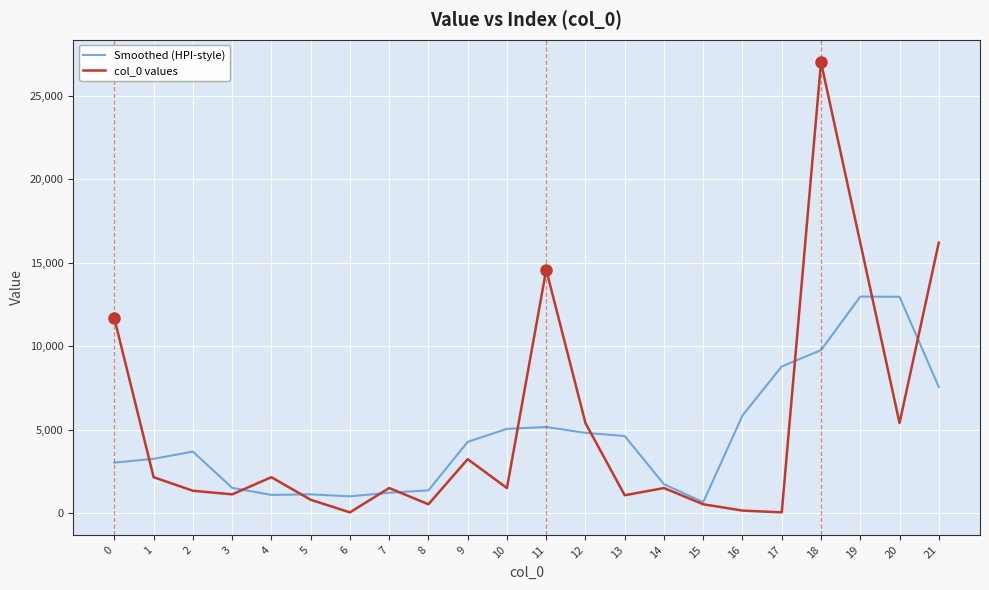

What is the difference between the maximum and minimum values in the col_0 values series?

26946.0